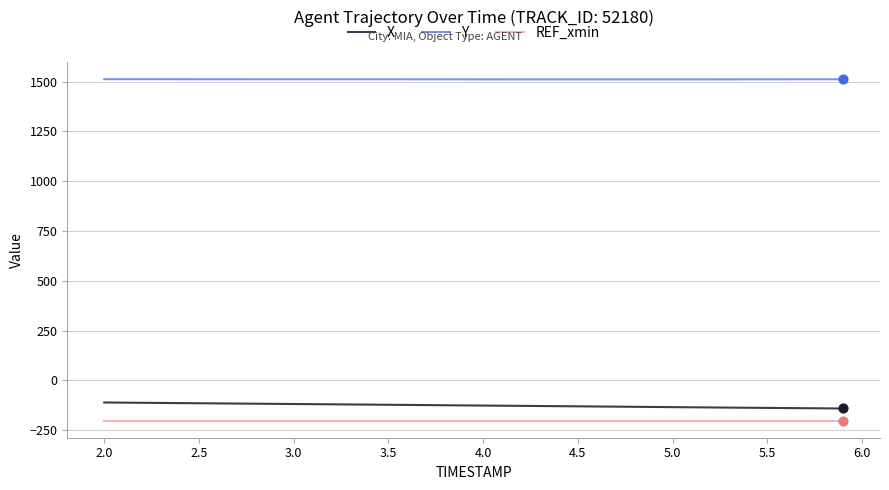

At how many categories does at least one series exceed 437?

40